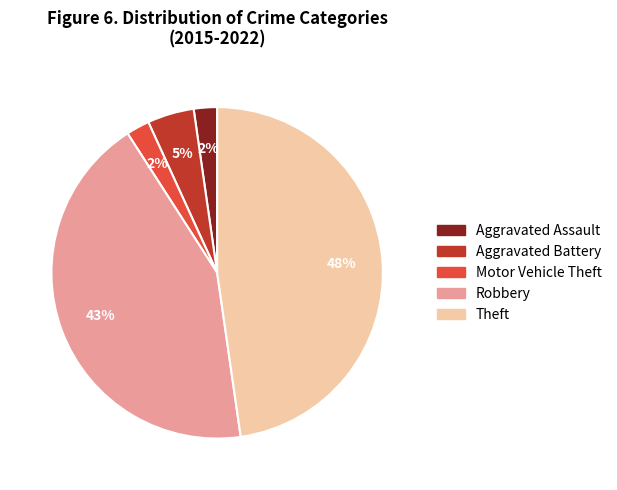

Is it true that Motor Vehicle Theft is 2% of the pie?

True